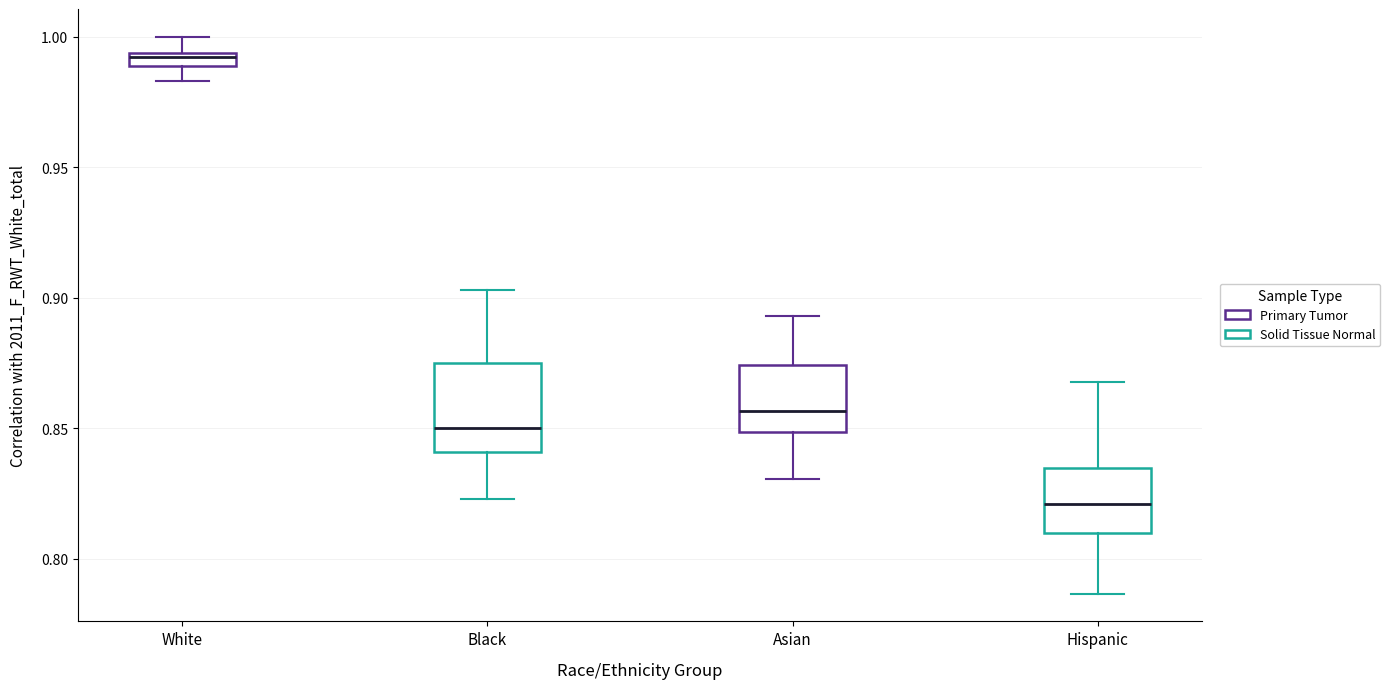

Comparing the boxes themselves (not the whiskers), which one is the tallest?

Black